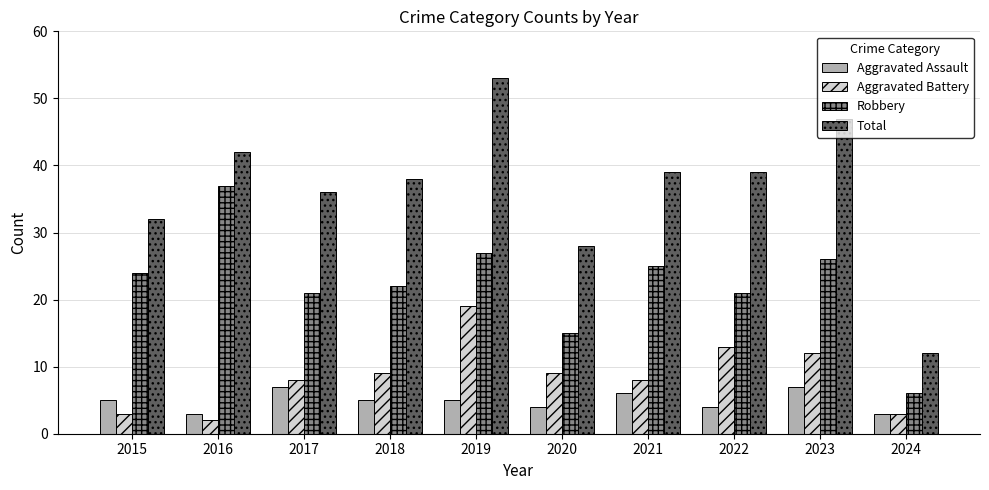

What is the difference between the maximum and minimum values in the Aggravated Assault series?

4